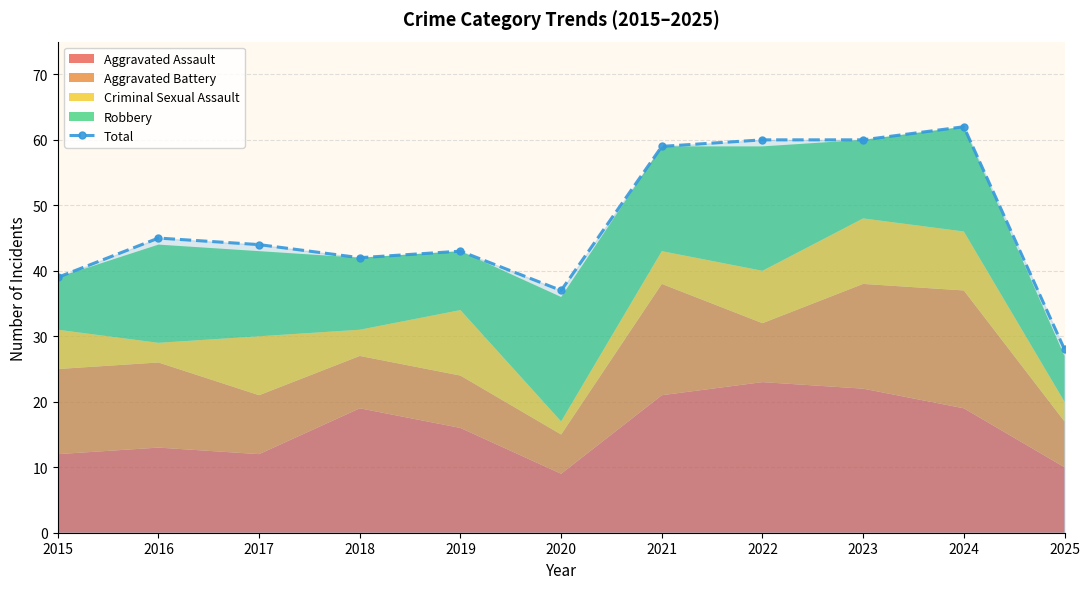

What is the difference between the second highest and second lowest values?

23